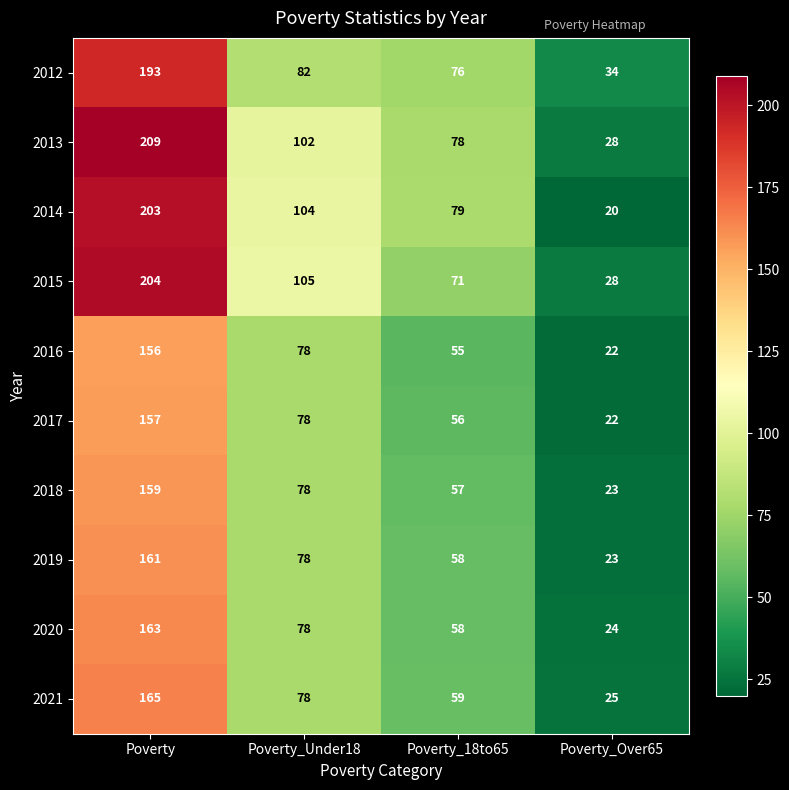

Which series has the largest total across all categories?

2013